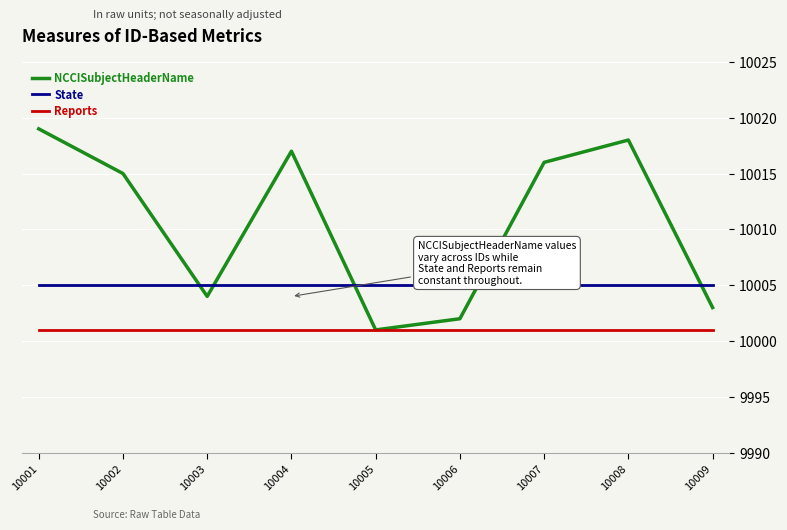

What is the sum of all NCCISubjectHeaderName values?

90095